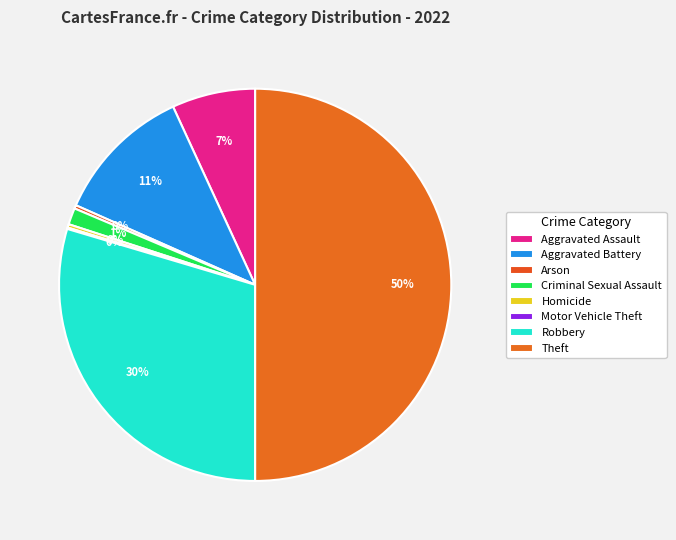

True or false: Arson accounts for 0% of the total.

True